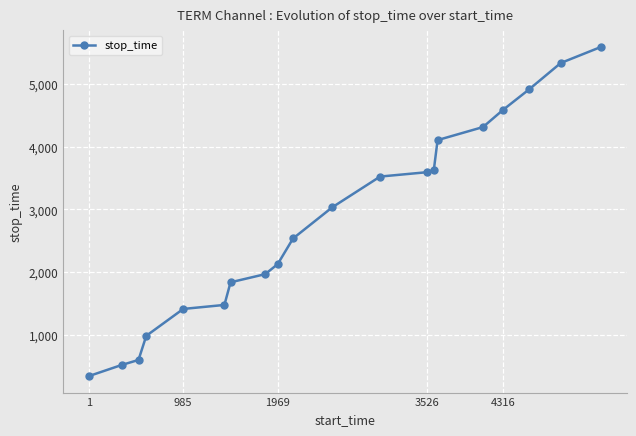

What is the greatest value displayed?

5594